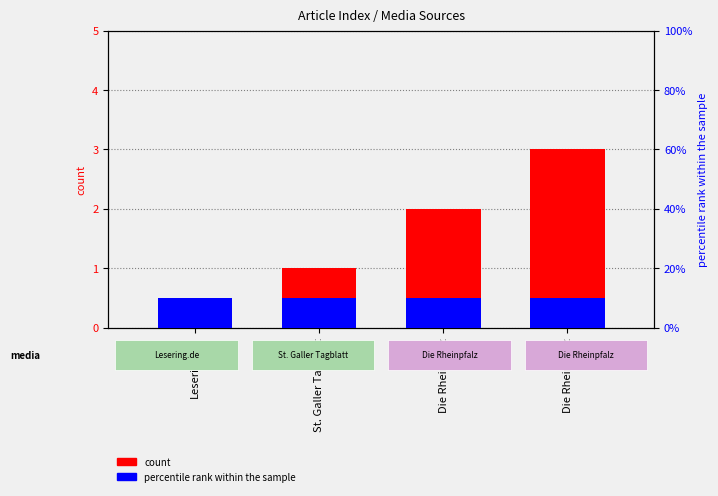

At which category is the sum across all series the highest?

Die Rheinpfalz